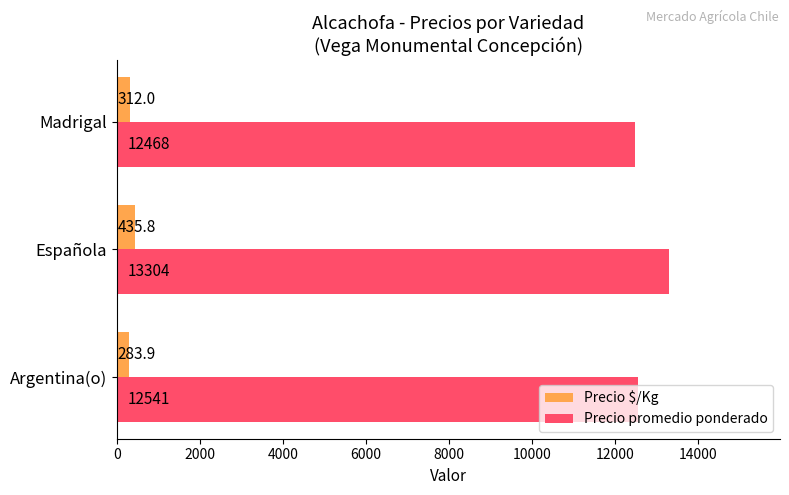

Between Argentina(o) and Española, which series saw the biggest shift?

Precio promedio ponderado